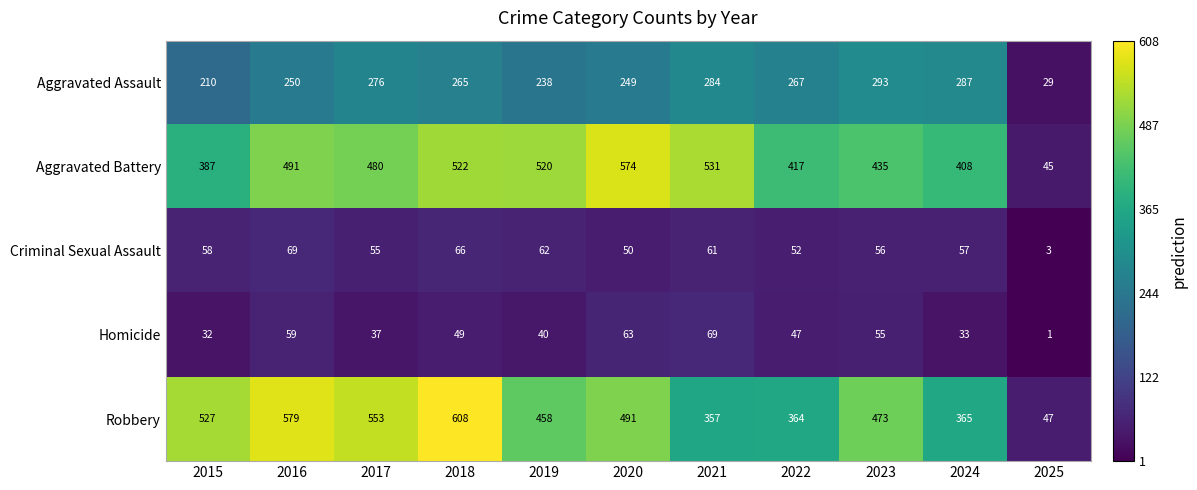

Which series has the largest total across all categories?

Robbery